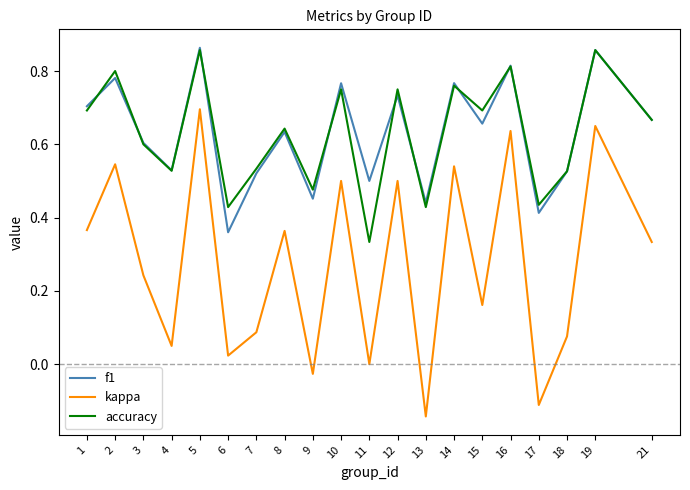

True or false: kappa and accuracy intersect in this chart.

False